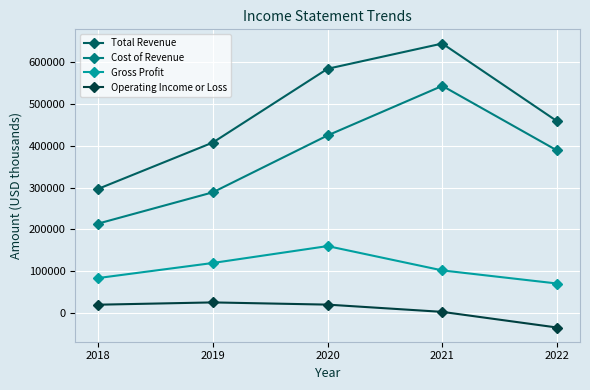

What is the spread (max minus min) of values at 2021?

643200